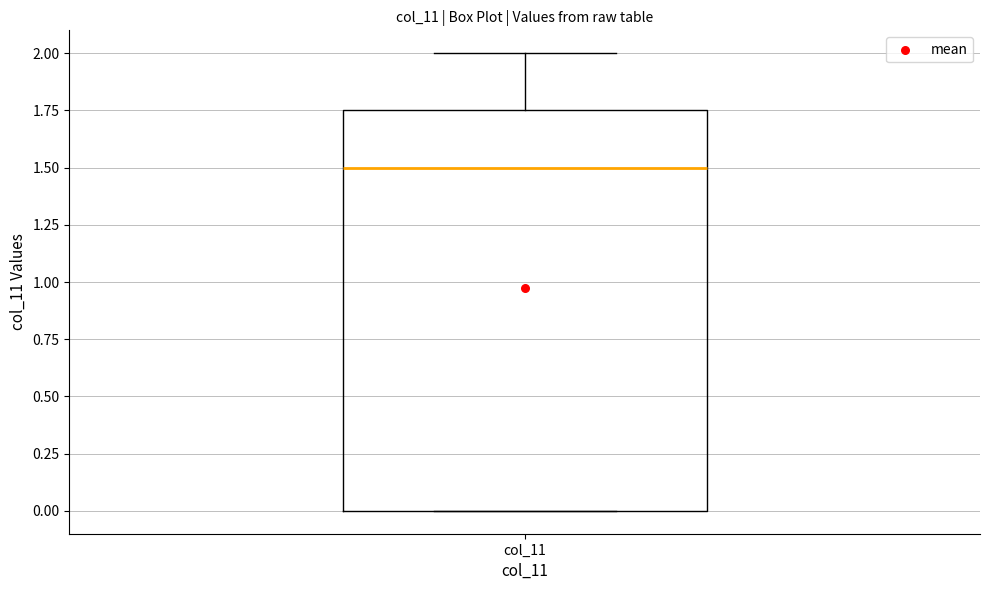

Read this box plot against the y-axis: the position of the median line, the range covered by the box, and the ends of both whiskers. The values are not printed on the chart, so give them approximately, as read against the axis.

median 1.50, box 0.00 to 1.75, whiskers 0.00 to 2.00